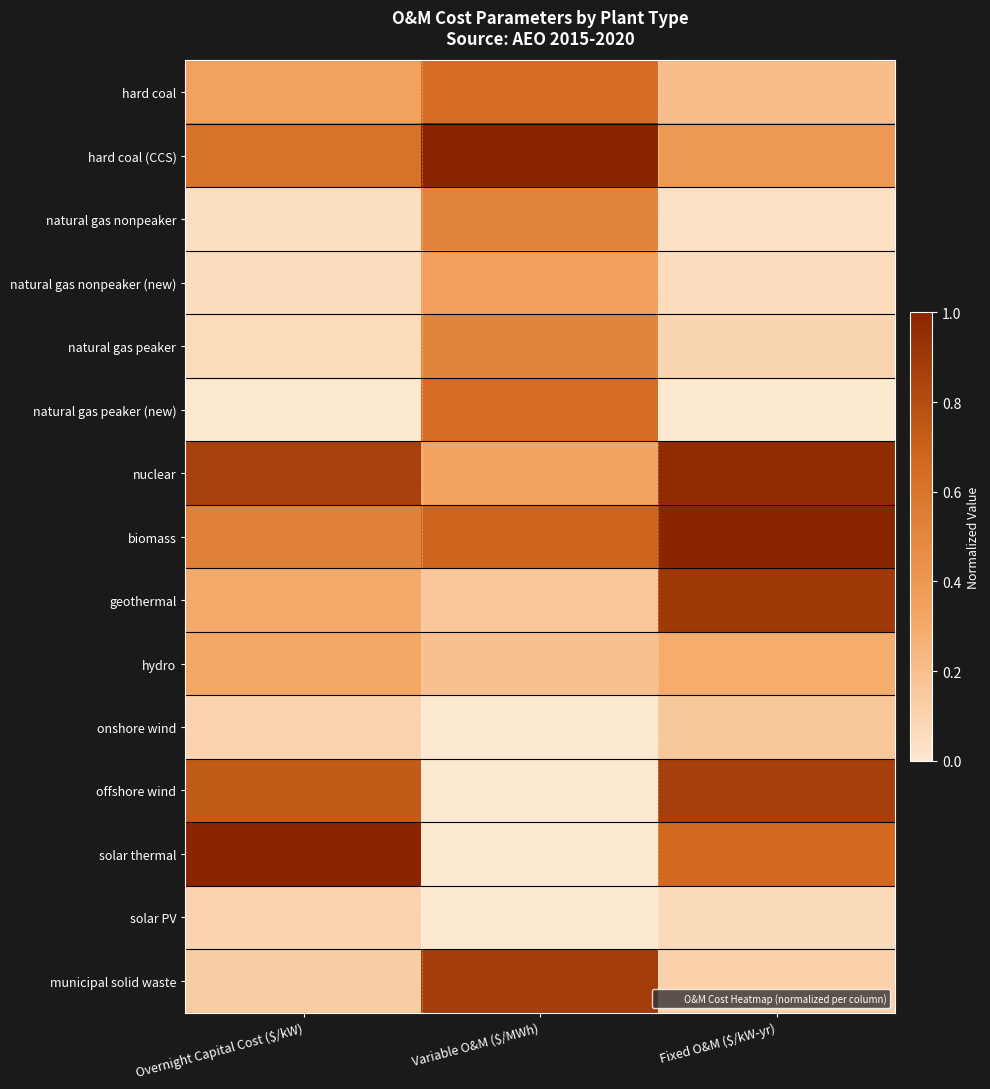

Reading left to right, what are all the values shown in this chart?

hard coal: Overnight Capital Cost ($/kW)=0.3	Variable O&M ($/MWh)=0.6	Fixed O&M ($/kW-yr)=0.2
hard coal (CCS): Overnight Capital Cost ($/kW)=0.6	Variable O&M ($/MWh)=1.0	Fixed O&M ($/kW-yr)=0.4
natural gas nonpeaker: Overnight Capital Cost ($/kW)=0.0	Variable O&M ($/MWh)=0.5	Fixed O&M ($/kW-yr)=0.0
natural gas nonpeaker (new): Overnight Capital Cost ($/kW)=0.1	Variable O&M ($/MWh)=0.4	Fixed O&M ($/kW-yr)=0.1
natural gas peaker: Overnight Capital Cost ($/kW)=0.1	Variable O&M ($/MWh)=0.5	Fixed O&M ($/kW-yr)=0.1
natural gas peaker (new): Overnight Capital Cost ($/kW)=0.0	Variable O&M ($/MWh)=0.6	Fixed O&M ($/kW-yr)=0.0
nuclear: Overnight Capital Cost ($/kW)=0.9	Variable O&M ($/MWh)=0.3	Fixed O&M ($/kW-yr)=1.0
biomass: Overnight Capital Cost ($/kW)=0.5	Variable O&M ($/MWh)=0.7	Fixed O&M ($/kW-yr)=1.0
geothermal: Overnight Capital Cost ($/kW)=0.3	Variable O&M ($/MWh)=0.2	Fixed O&M ($/kW-yr)=0.9
hydro: Overnight Capital Cost ($/kW)=0.3	Variable O&M ($/MWh)=0.2	Fixed O&M ($/kW-yr)=0.3
onshore wind: Overnight Capital Cost ($/kW)=0.1	Variable O&M ($/MWh)=0.0	Fixed O&M ($/kW-yr)=0.2
offshore wind: Overnight Capital Cost ($/kW)=0.7	Variable O&M ($/MWh)=0.0	Fixed O&M ($/kW-yr)=0.9
solar thermal: Overnight Capital Cost ($/kW)=1.0	Variable O&M ($/MWh)=0.0	Fixed O&M ($/kW-yr)=0.7
solar PV: Overnight Capital Cost ($/kW)=0.1	Variable O&M ($/MWh)=0.0	Fixed O&M ($/kW-yr)=0.1
municipal solid waste: Overnight Capital Cost ($/kW)=0.1	Variable O&M ($/MWh)=0.9	Fixed O&M ($/kW-yr)=0.1